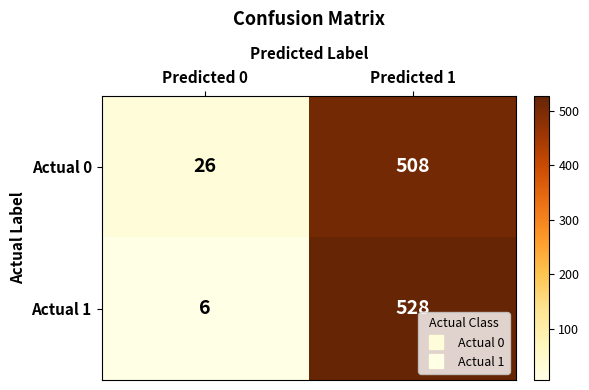

Reading left to right, extract all data points from this chart.

Actual 0: 26	508
Actual 1: 6	528